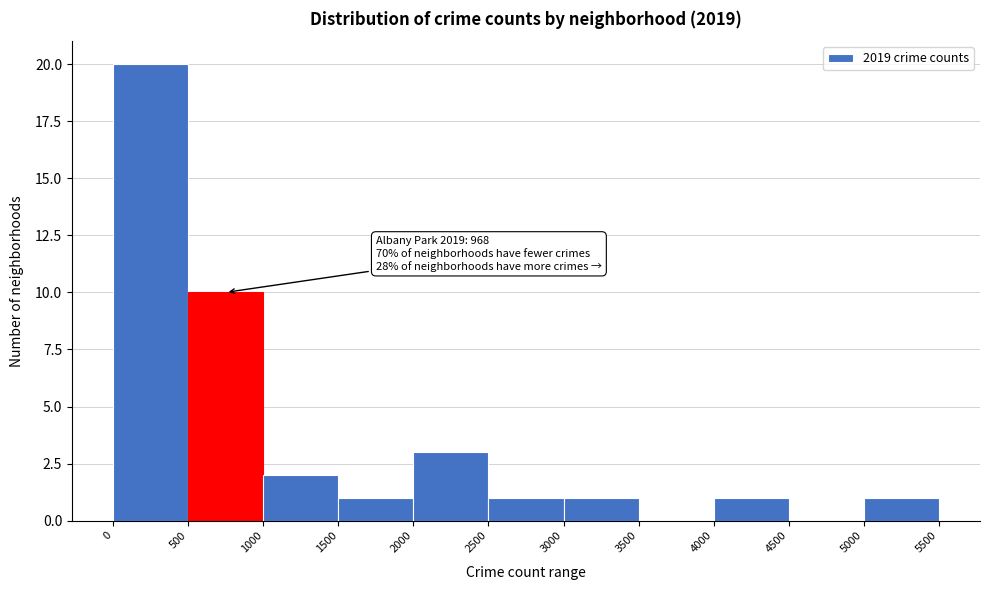

Over which range of the x-axis is the bar tallest?

0 to 500